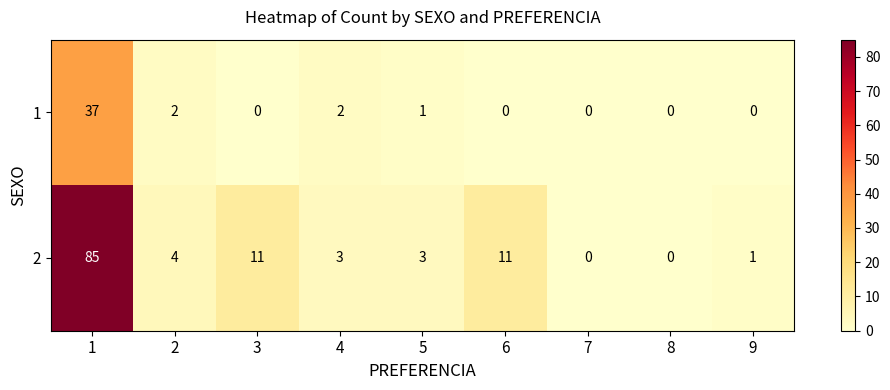

What is the sum of all 2 values?

118